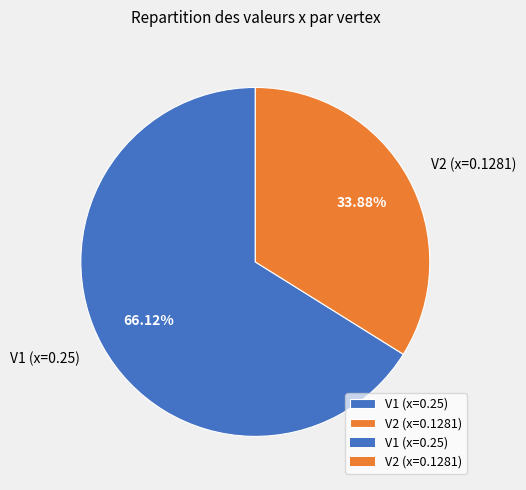

The V2 (x=0.1281) slice represents 20% of the pie. True or false?

False